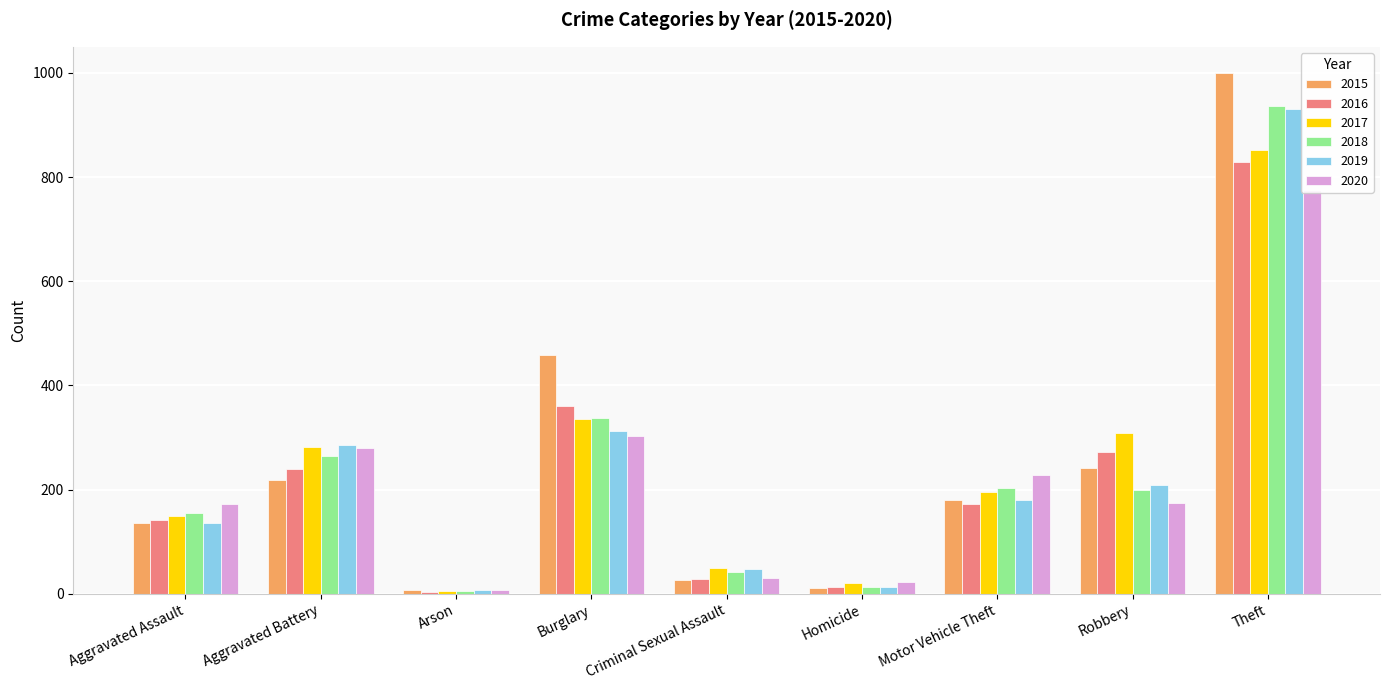

Between Motor Vehicle Theft and Robbery, which series saw the biggest shift?

2017